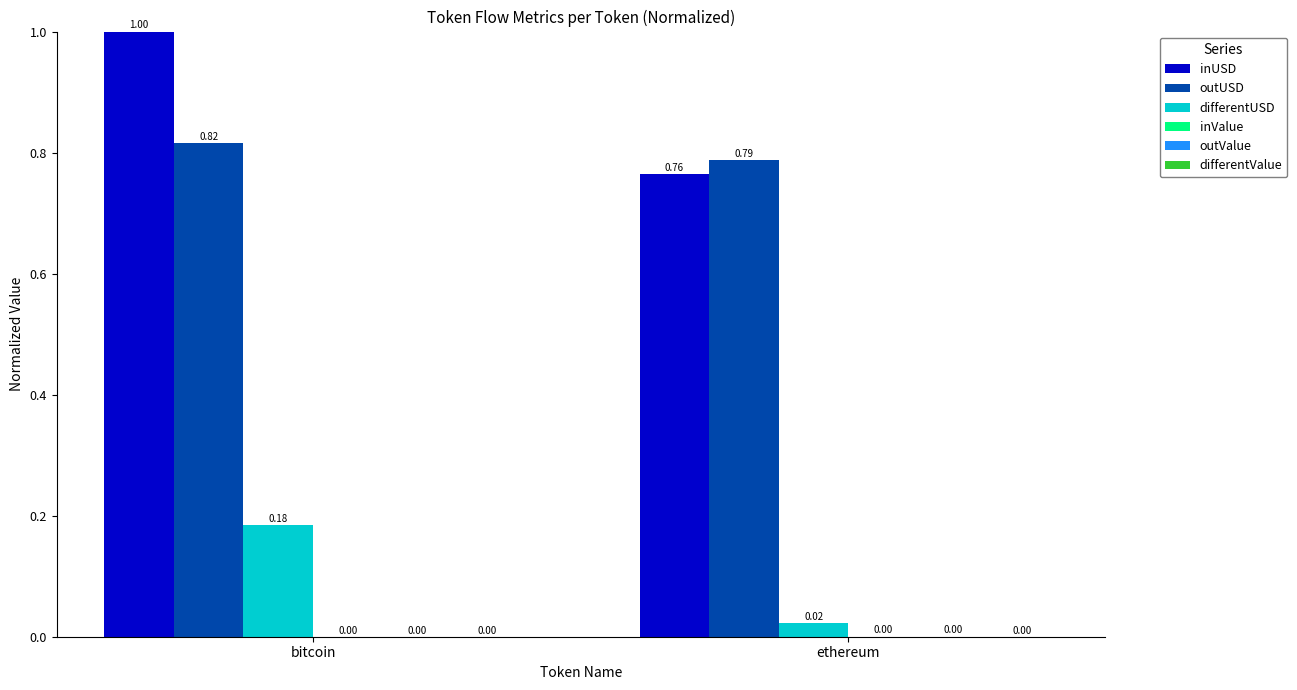

The value of differentUSD at ethereum is 0.0. True or false?

True